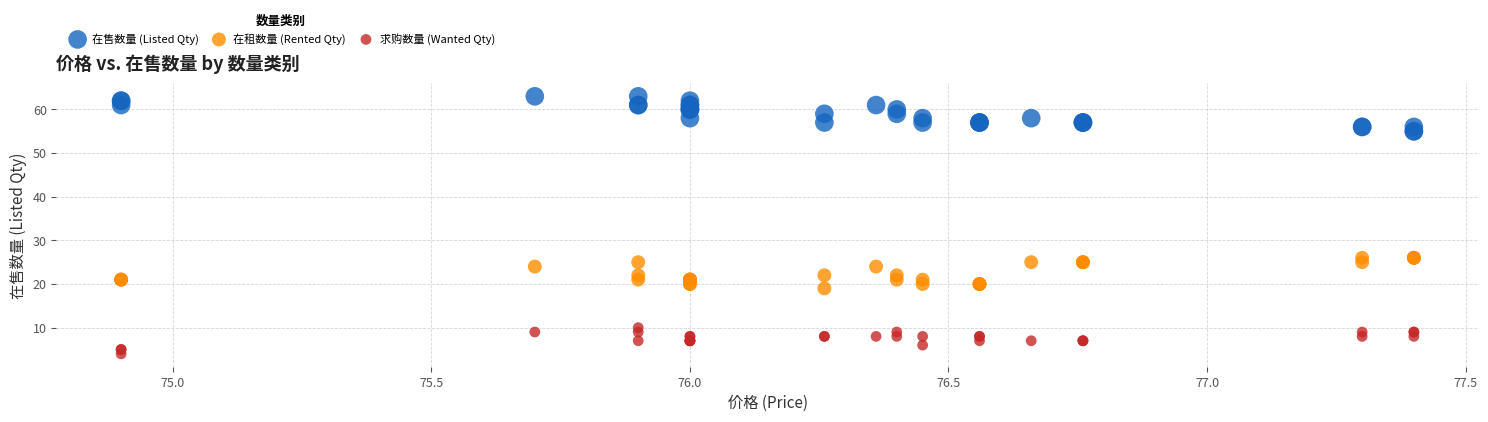

Which series reaches the maximum Y coordinate?

在售数量 (Listed Qty)